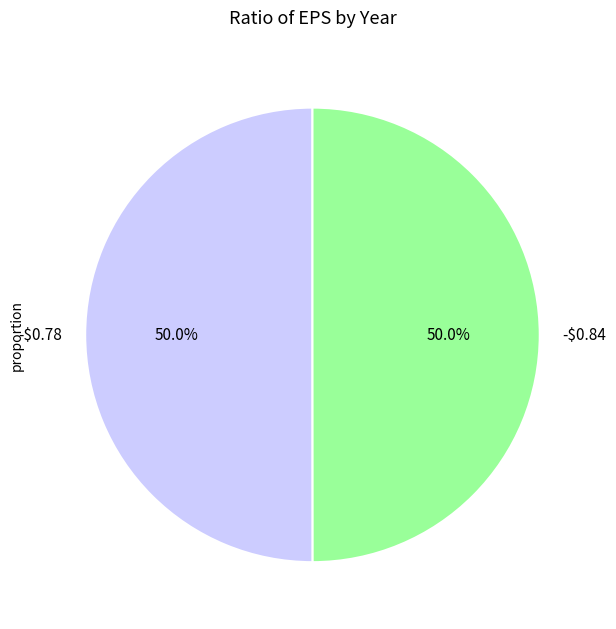

What percentage do -$0.84 and -$0.78 together represent?

100.0%